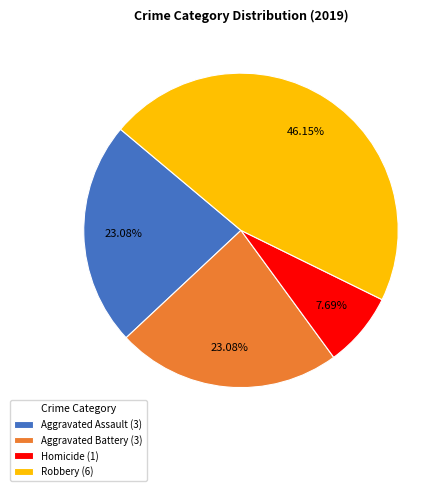

To the nearest percent, what is the average slice percentage?

25%